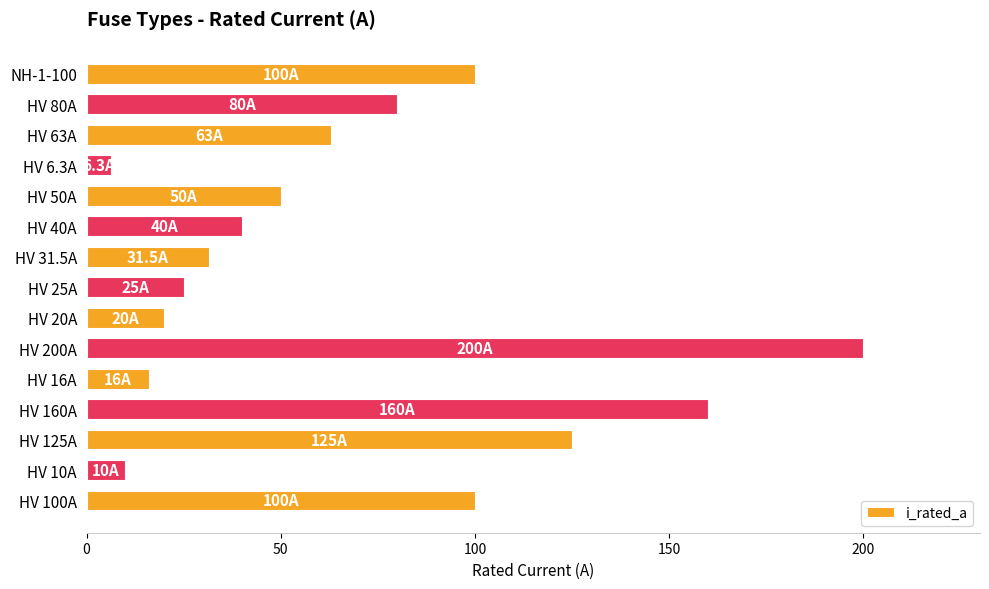

True or false: the data shows 10.0 at HV 10A.

True